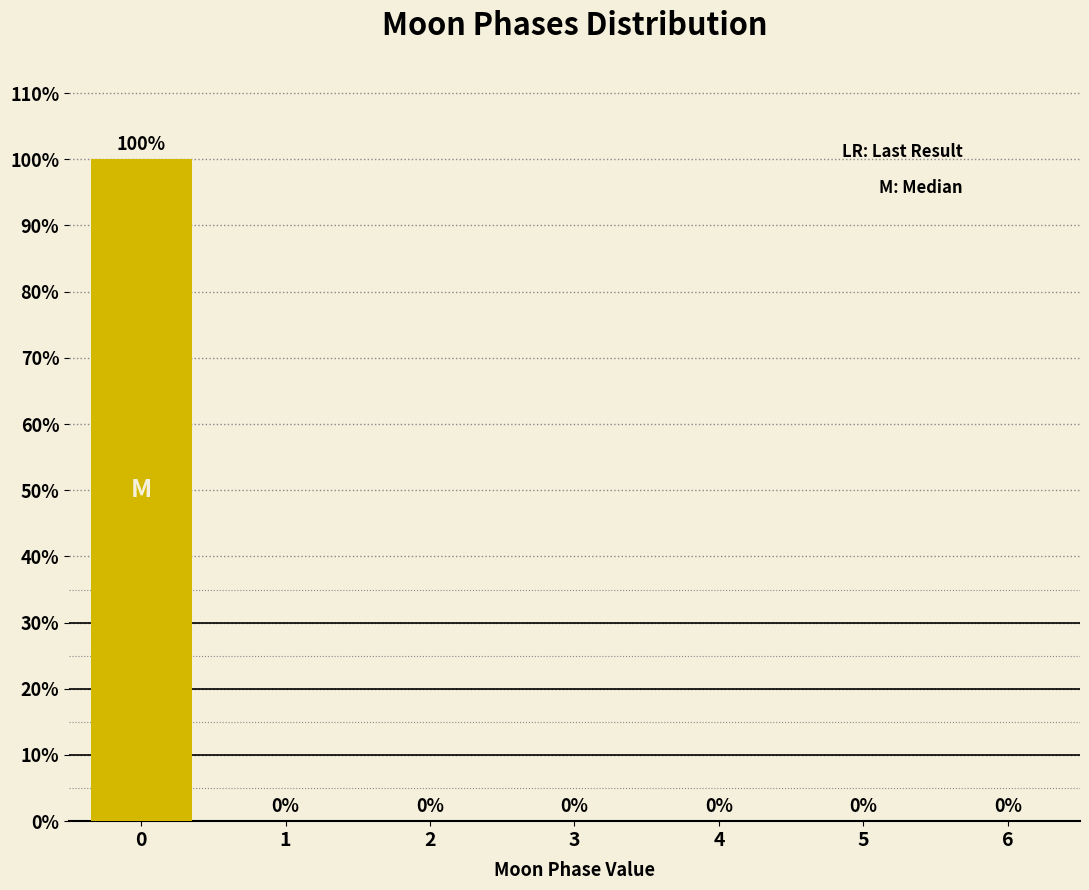

Reading right to left, extract all data points from this chart.

6=0	5=0	4=0	3=0	2=0	1=0	0=100